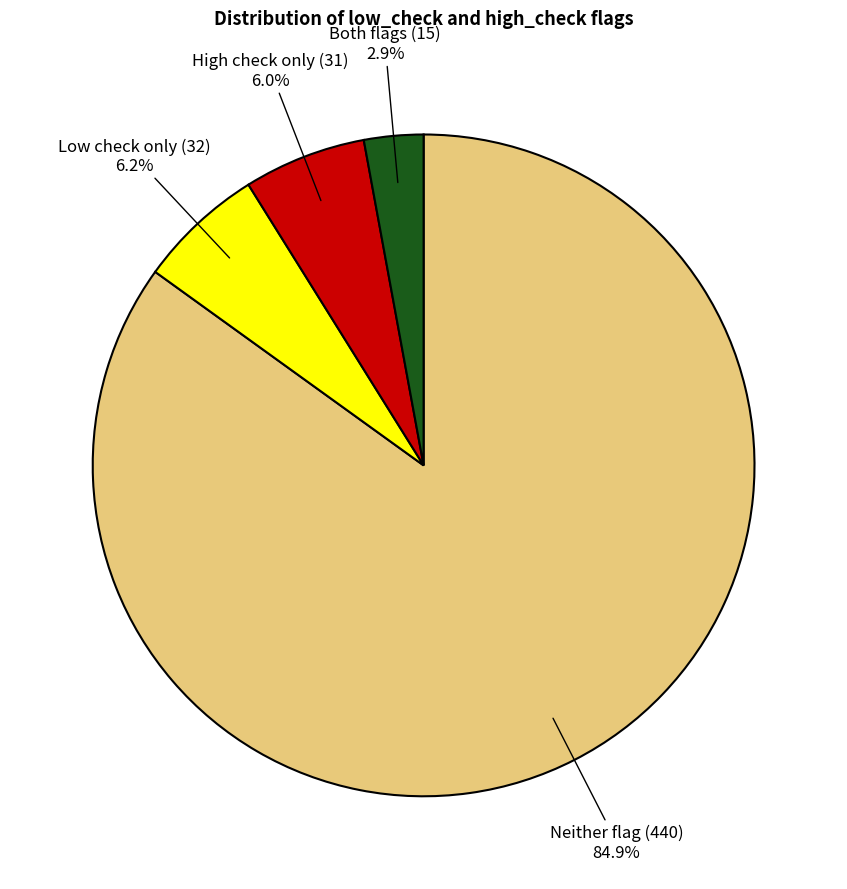

Does any single category account for the majority?

Yes